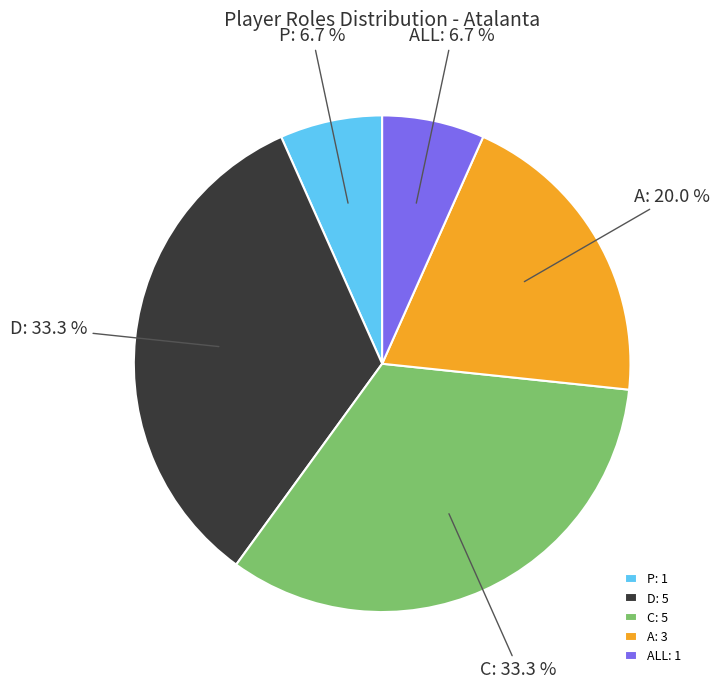

Is it true that P is 13% of the pie?

False